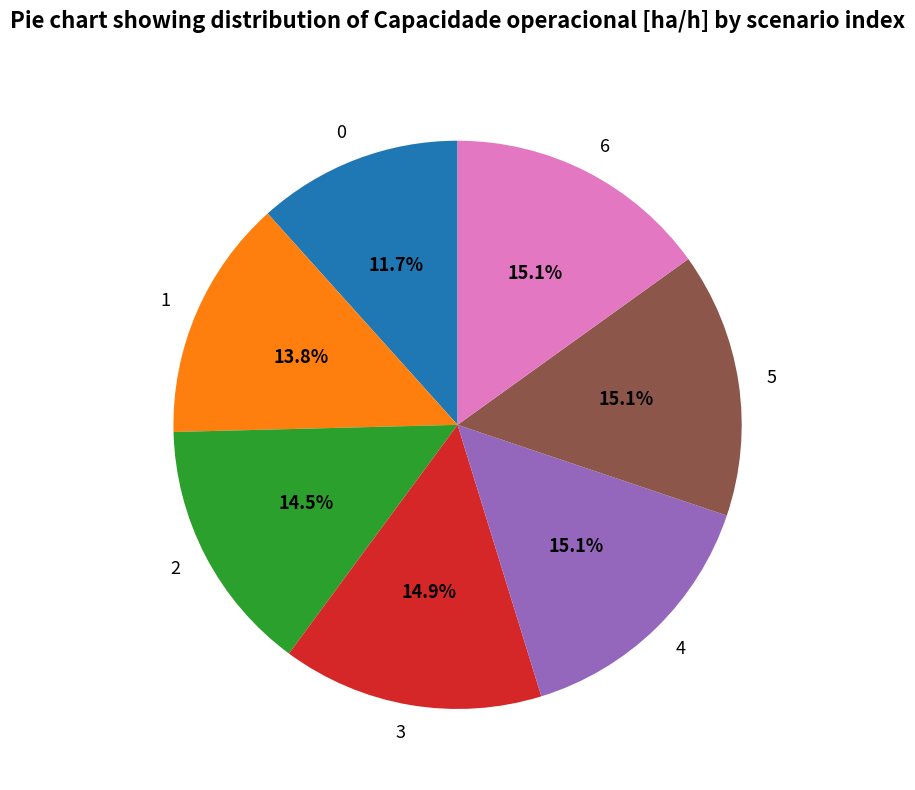

To the nearest percent, what portion does 4 represent?

15%